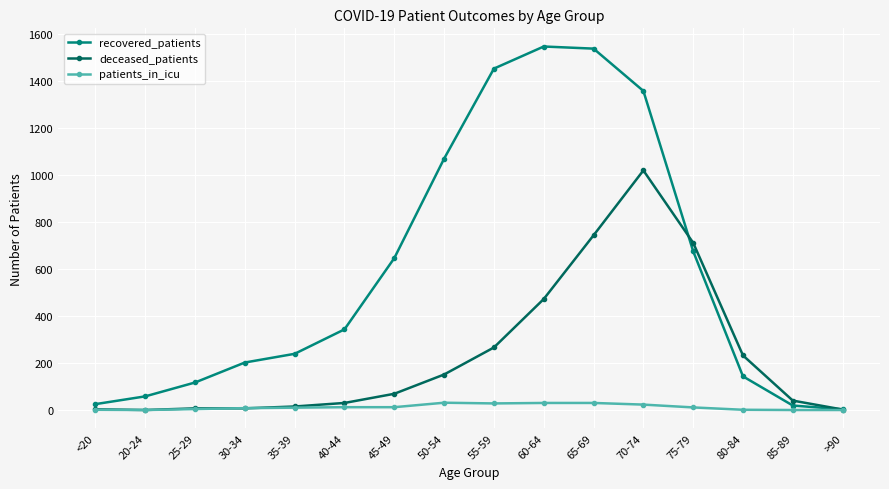

List the series in order of their overall mean, lowest first.

patients_in_icu, deceased_patients, recovered_patients